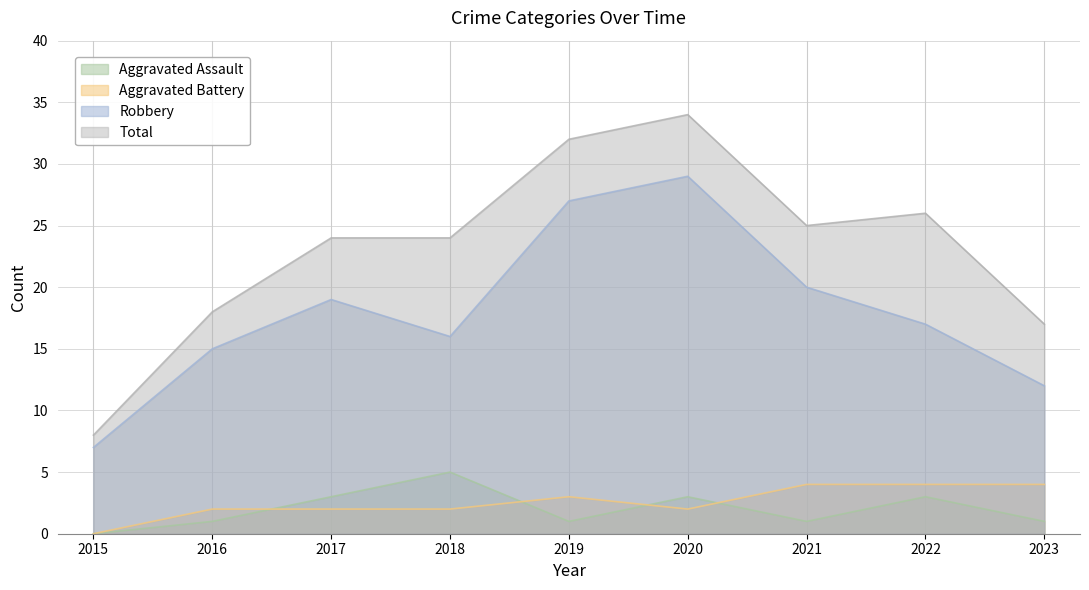

What is the total value across all series at 2019?

63